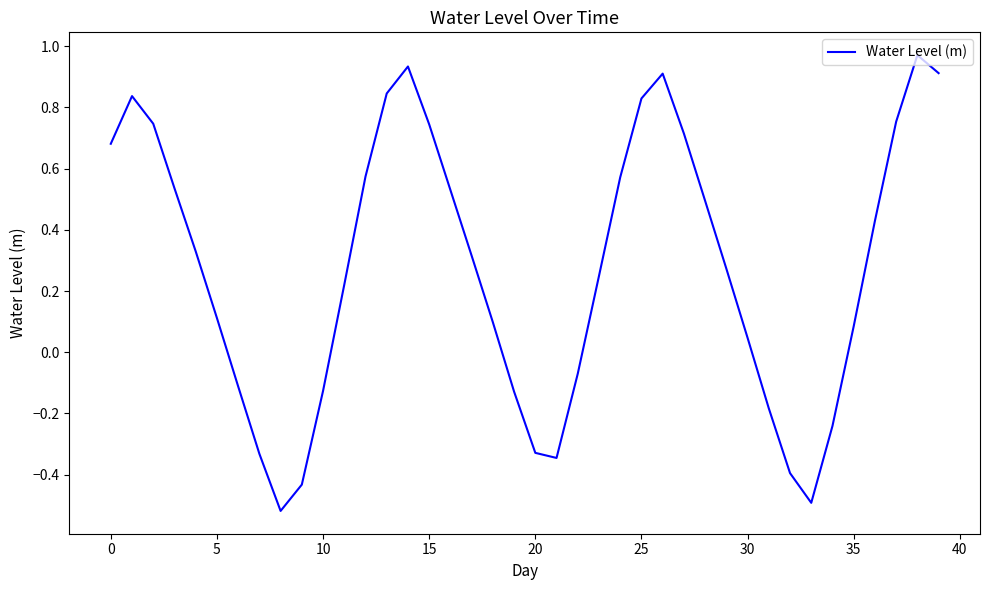

What is the difference between the maximum and minimum values?

1.5